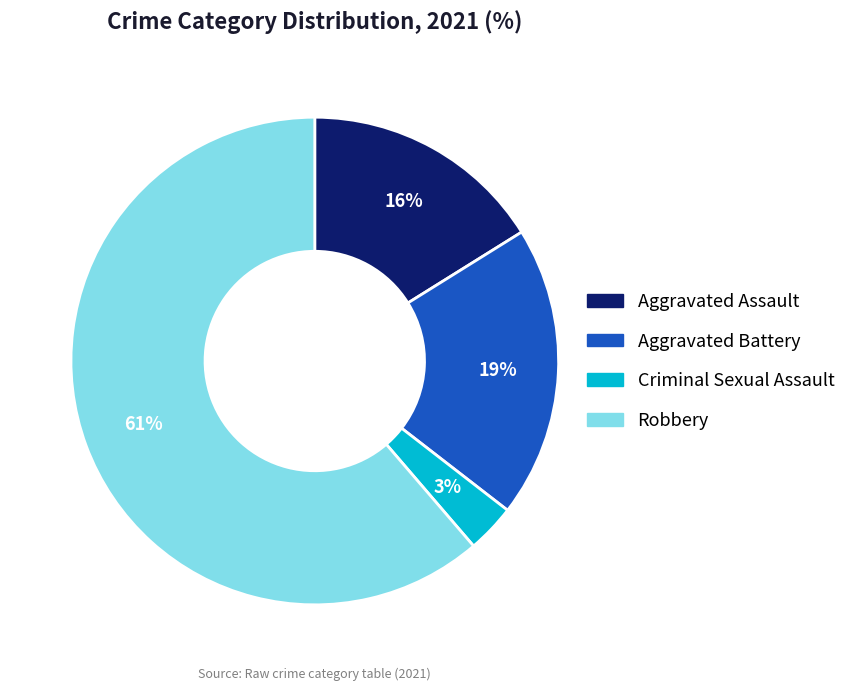

Combined, do Aggravated Battery and Aggravated Assault account for over 50%?

No